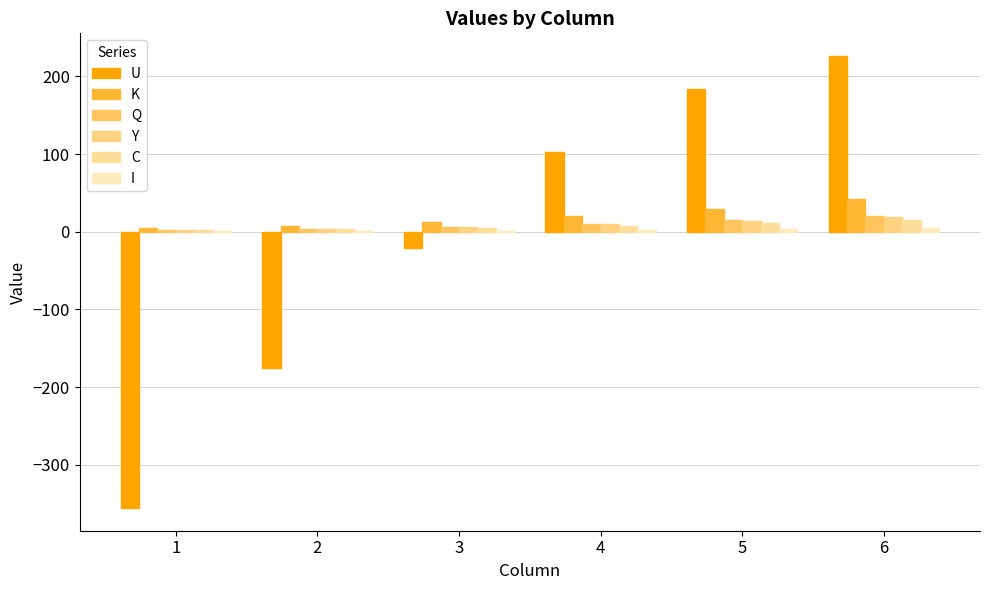

How many groups of bars are there?

6